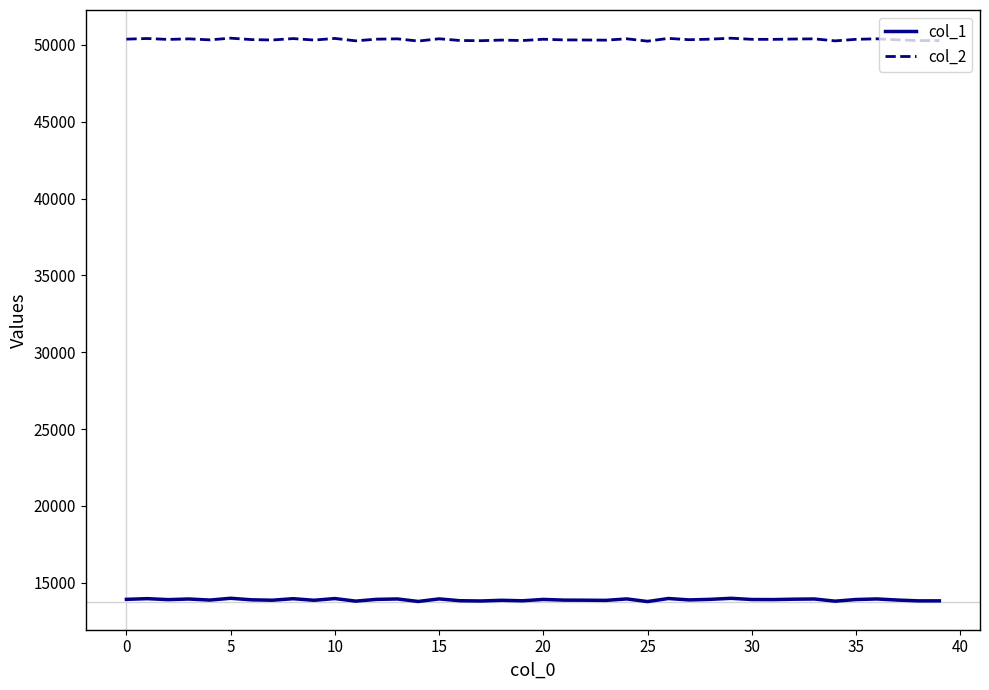

True or false: col_2 has more than 2 interior local peaks.

True